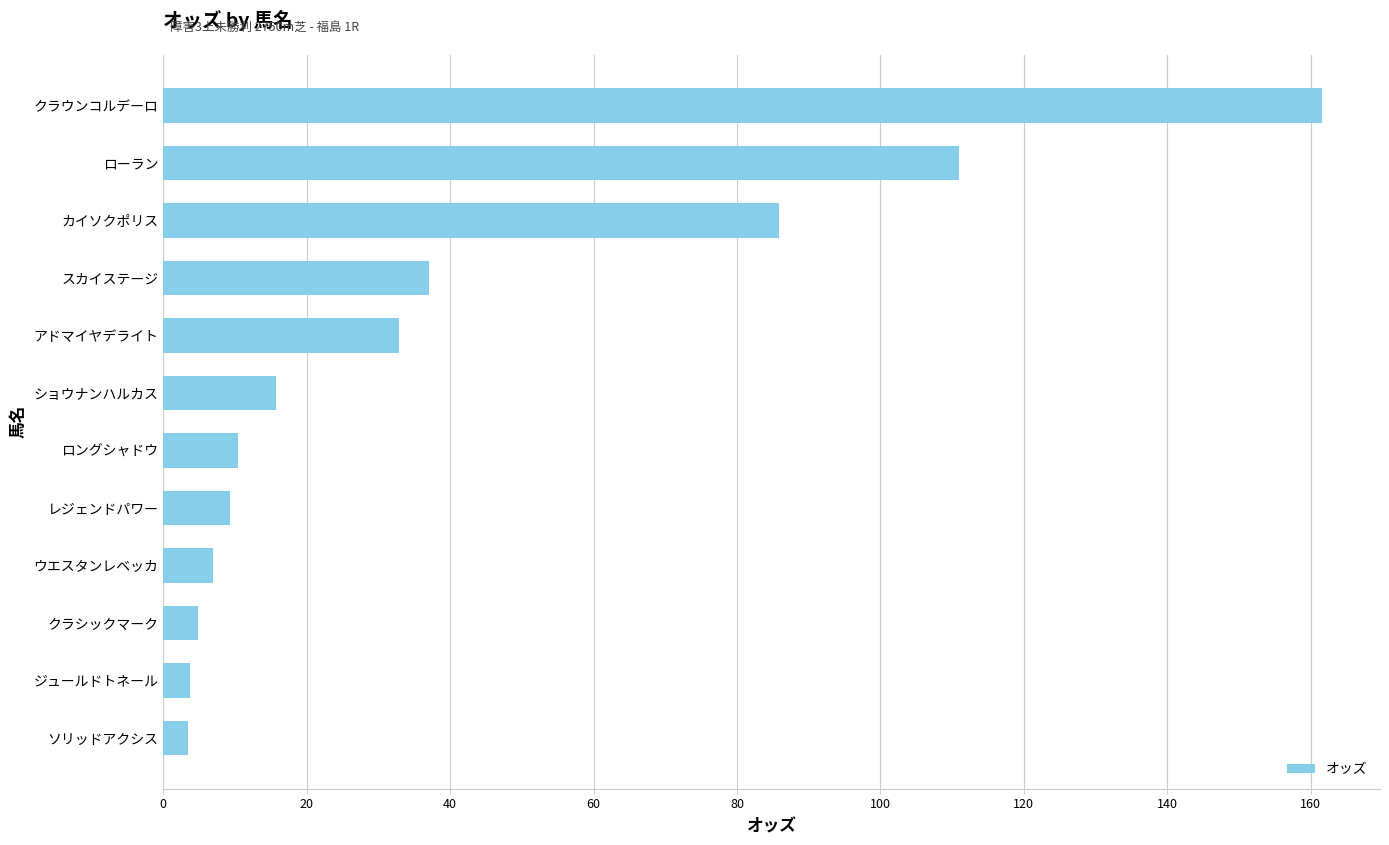

True or false: the data shows 3.7 at ジュールドトネール.

True